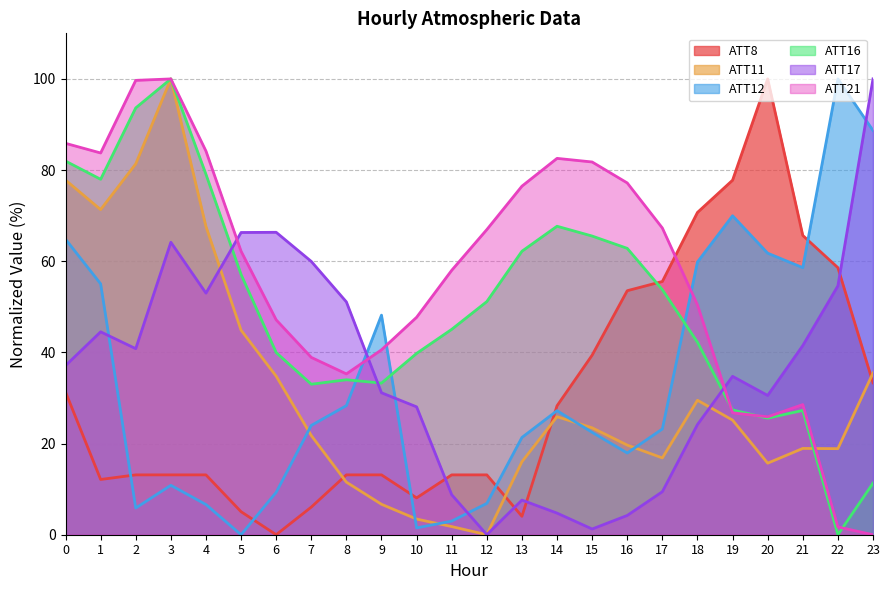

List the series in order of their peak value, highest first.

ATT8, ATT11, ATT12, ATT16, ATT17, ATT21